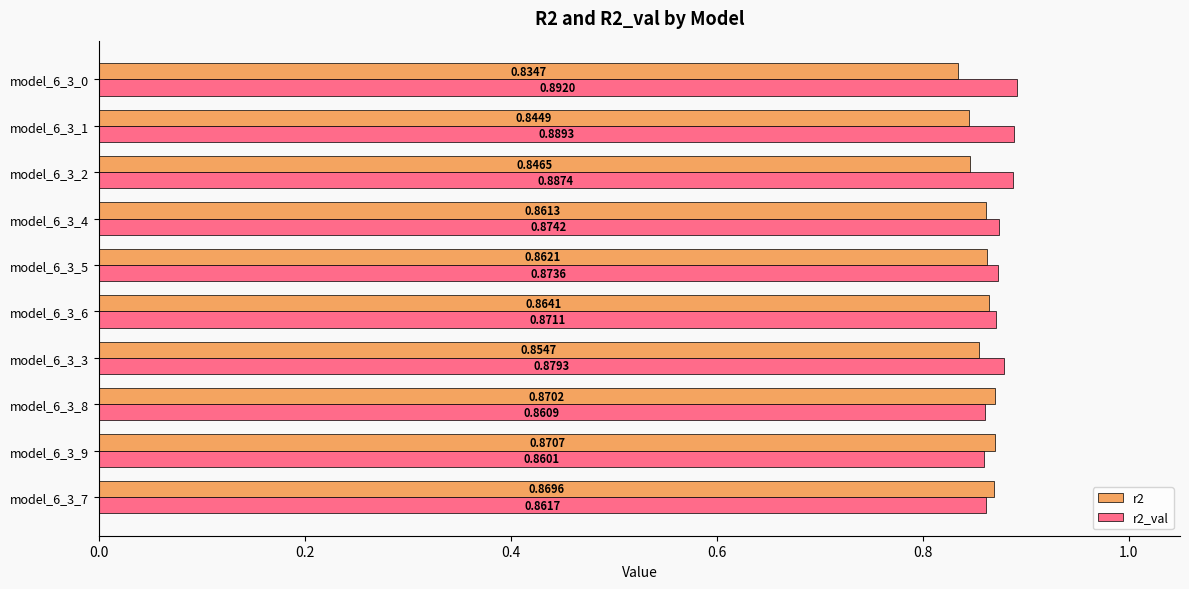

List the series in order of their overall mean, lowest first.

r2, r2_val